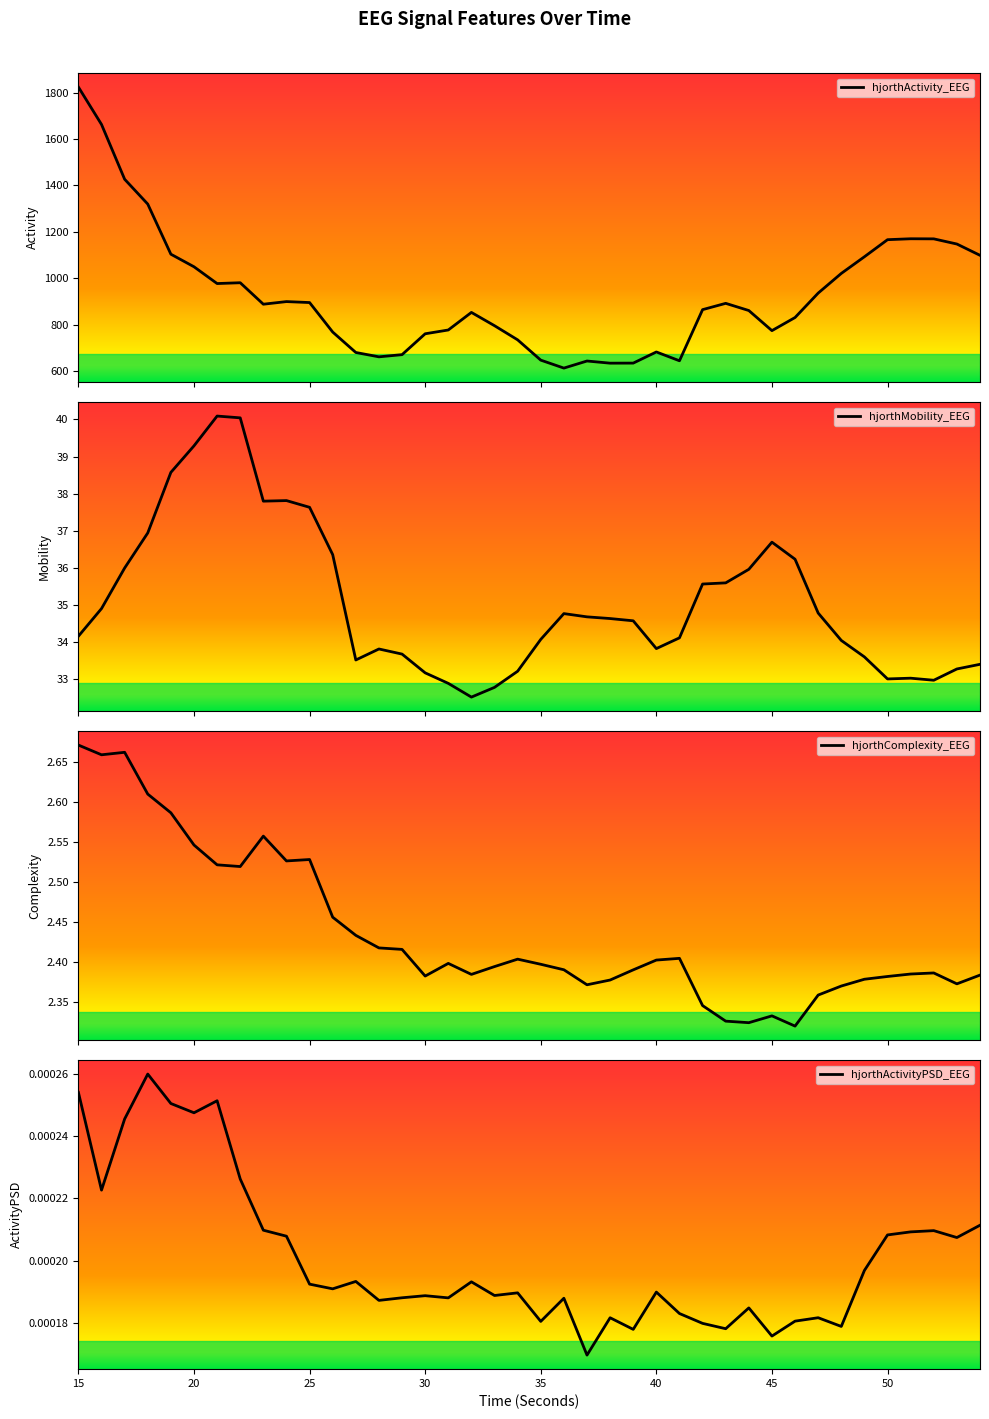

What is the highest value of the hjorthActivity_EEG series?

1824.6